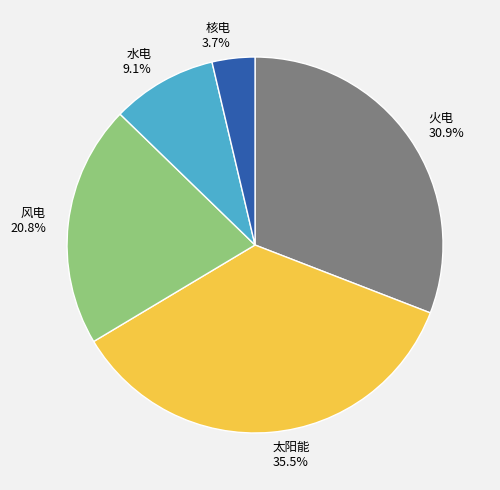

Is there a majority slice in this chart?

No